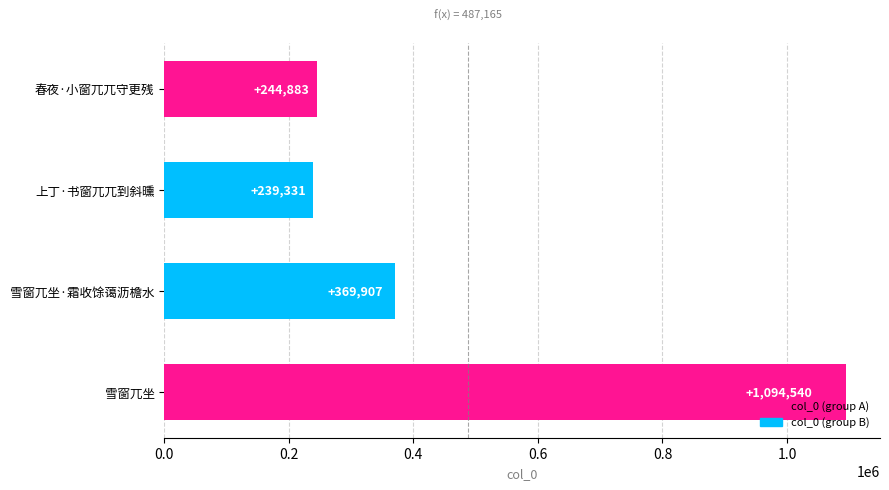

How many data points are less than 369907?

2